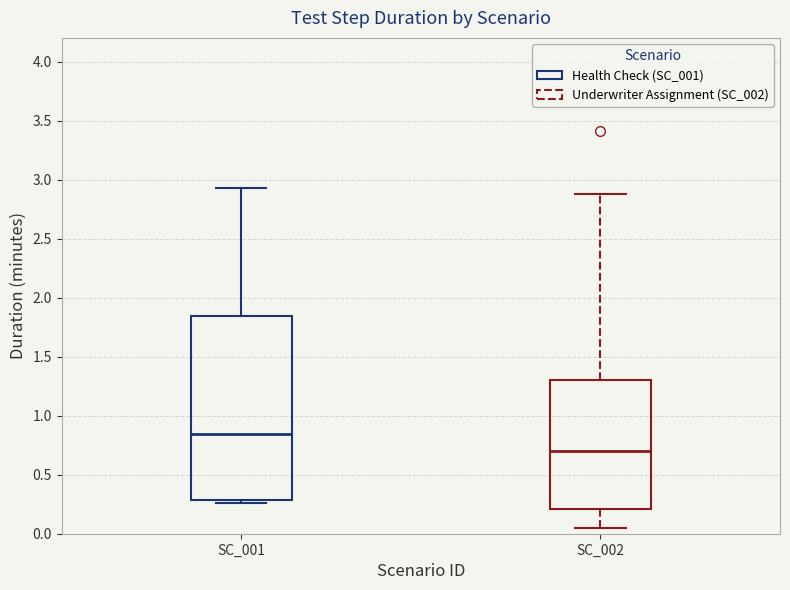

Which box's median line is the lowest?

SC_002